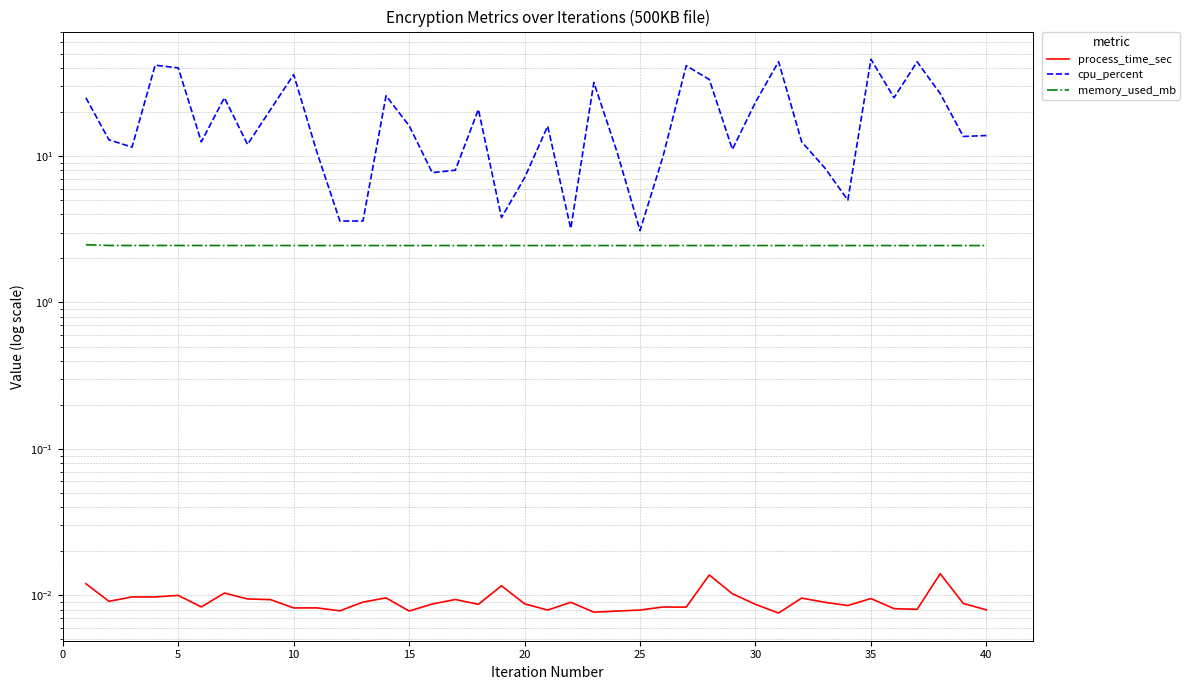

The value of memory_used_mb at 10 is 2.4. True or false?

True